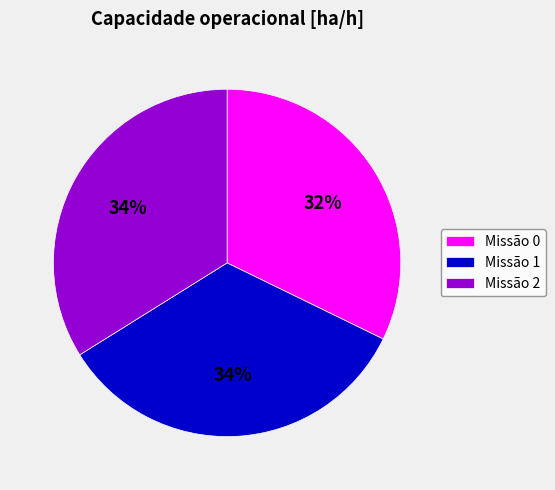

Does any single category account for the majority?

No